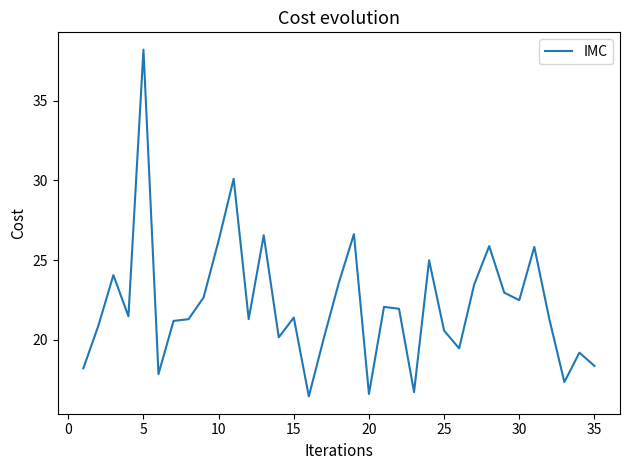

What is the greatest value displayed?

38.2